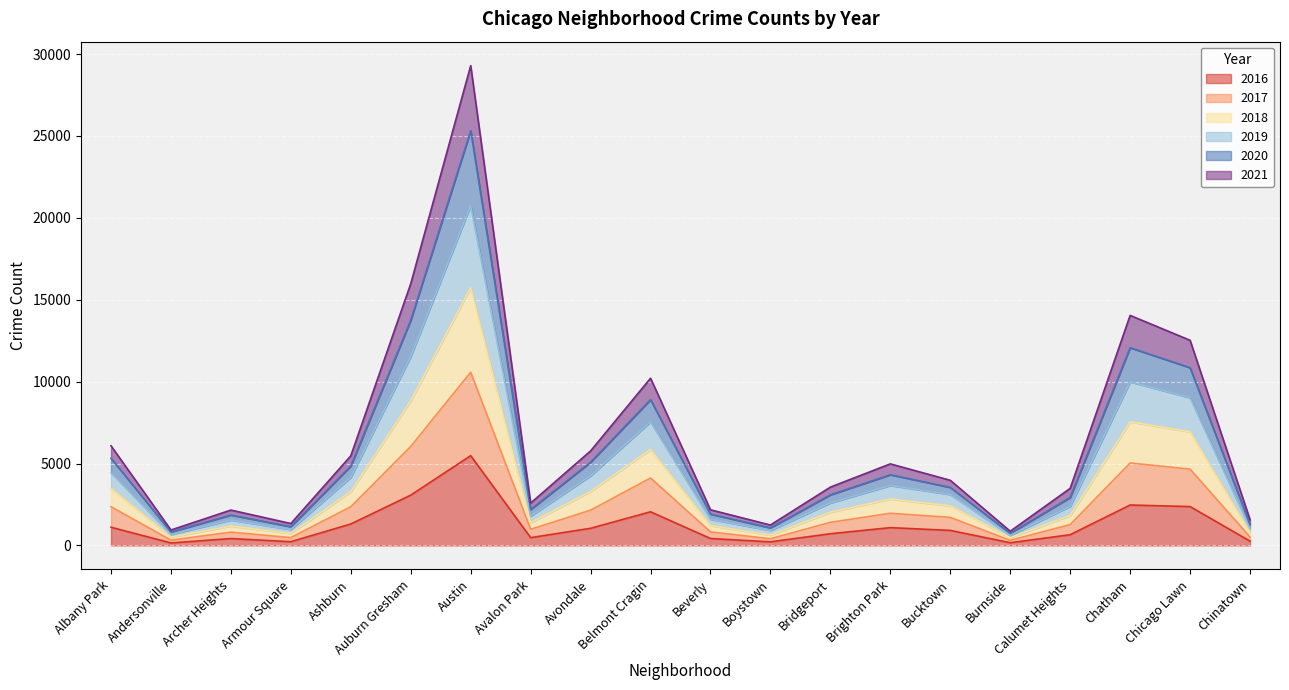

At which category does 2020 reach its first local peak?

Archer Heights